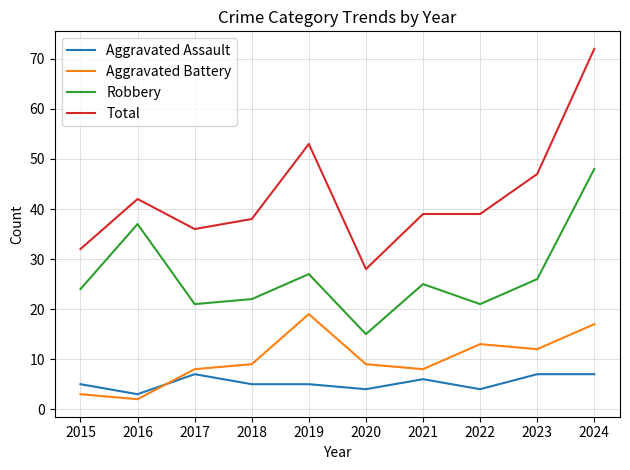

Which series changed the most between 2015 and 2022?

Aggravated Battery